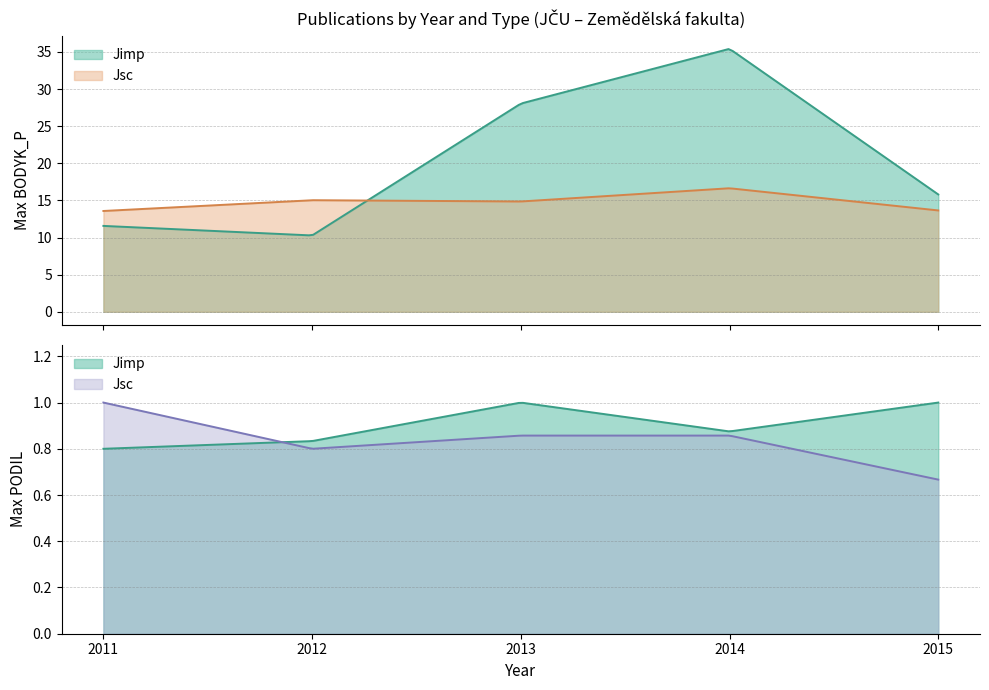

In Jimp, how many points are lower than both neighbors (excluding endpoints)?

1